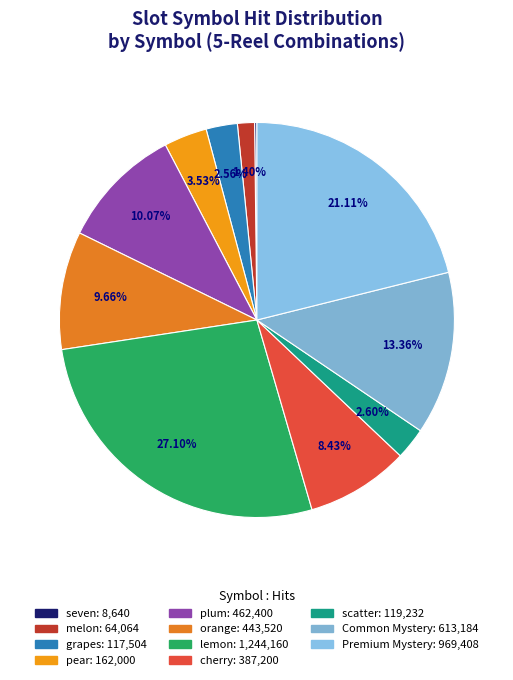

Which slice is the smallest?

seven